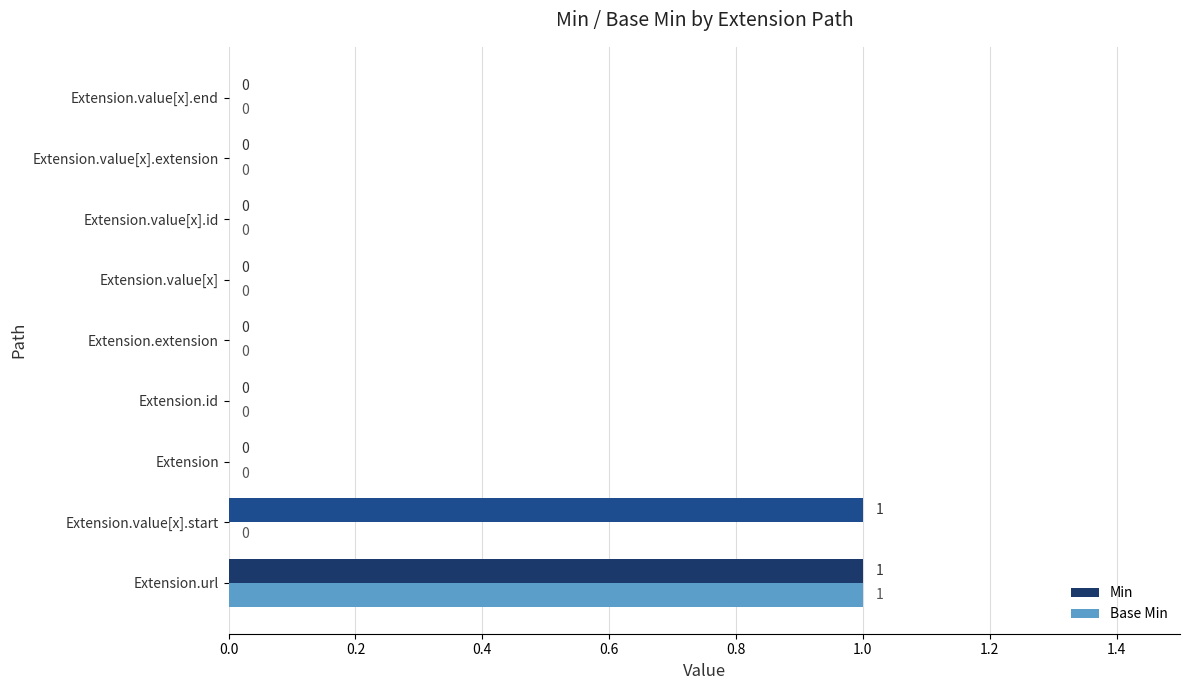

The value of Min at Extension.value[x] is 0. True or false?

True